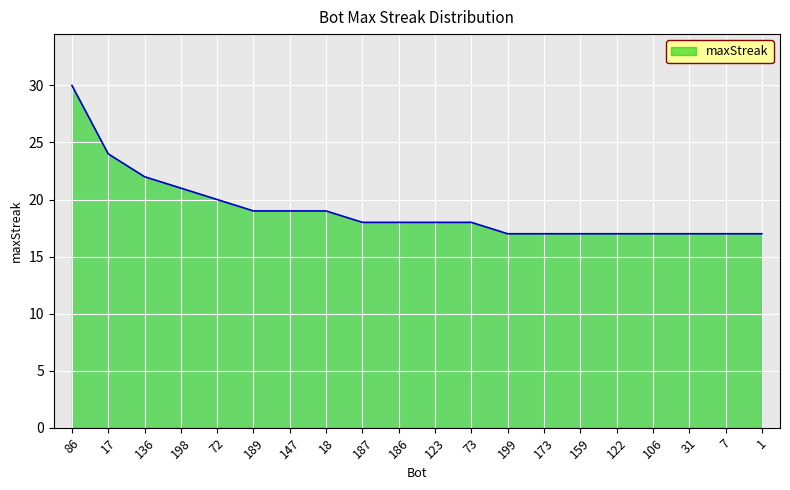

True or false: the data shows 7 at 7.

False